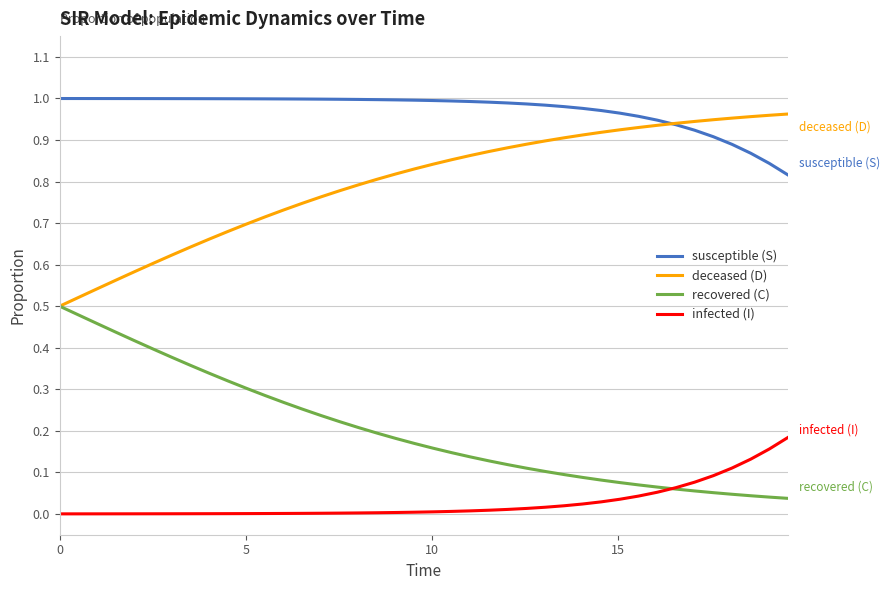

Which series has the largest total across all categories?

susceptible (S)